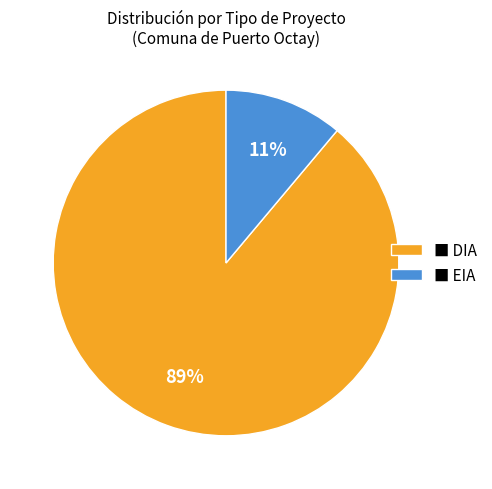

Which category accounts for the majority?

■ DIA